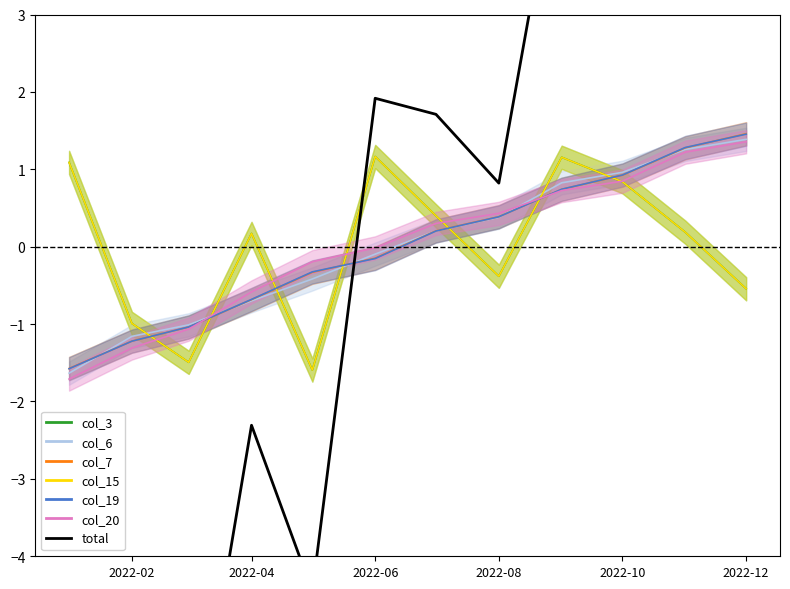

At which label does the data first exceed 1?

2022-06